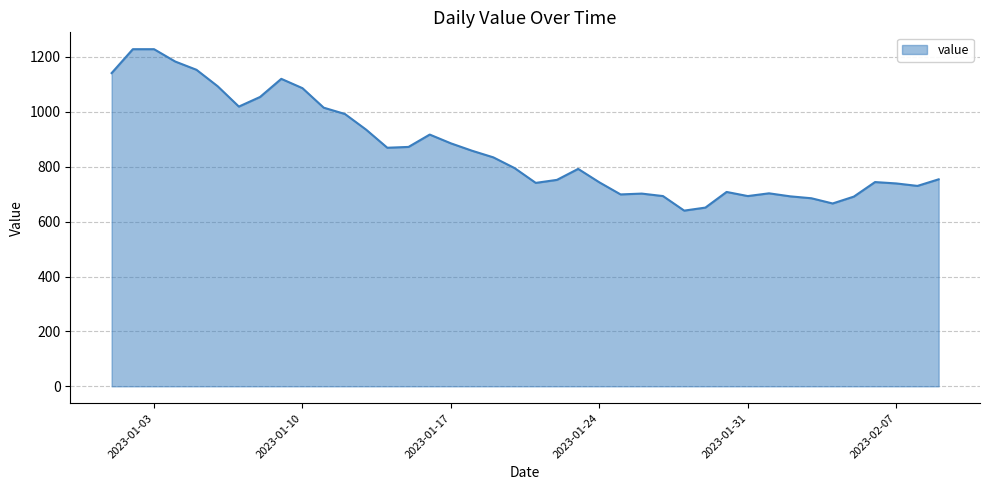

What is the maximum value shown in the chart?

1228